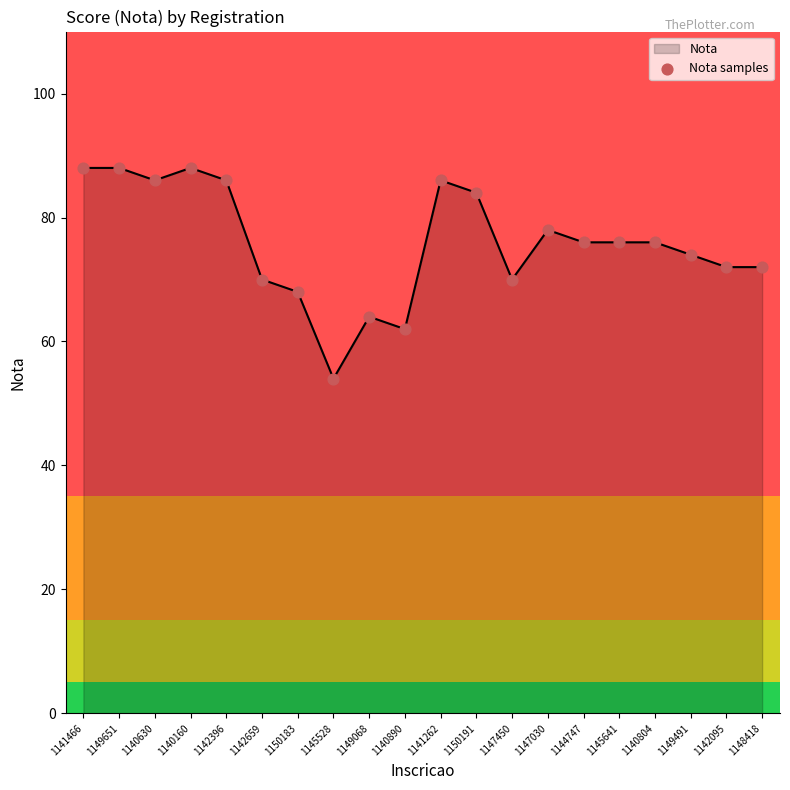

Approximately how many times larger is the value at 1140630 compared to 1140160?

1.0